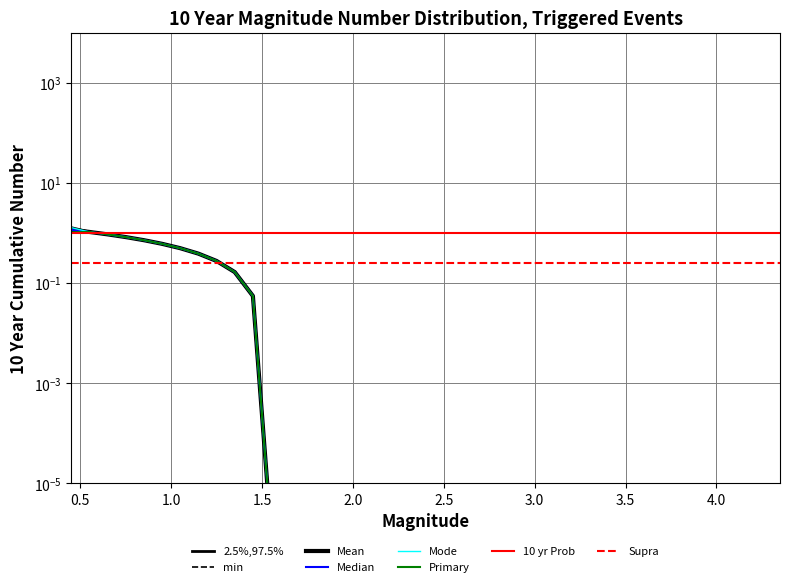

Count the number of categories in the chart.

40